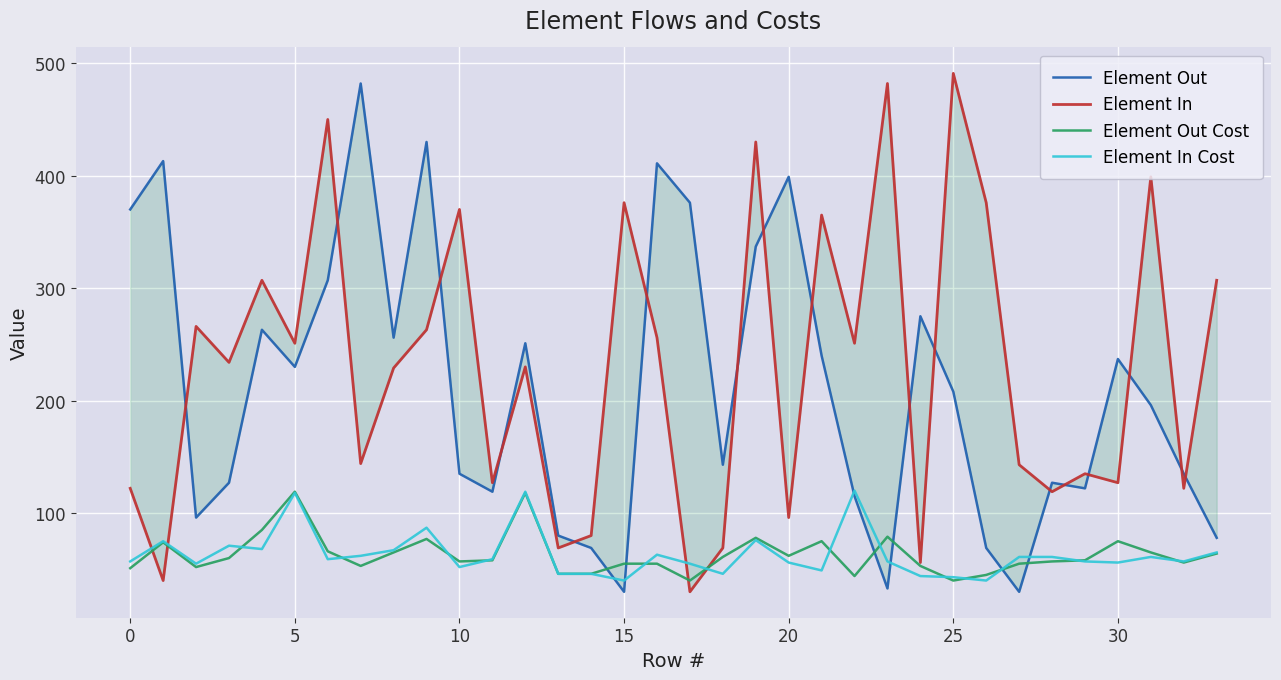

Which category has the highest value across all series?

25